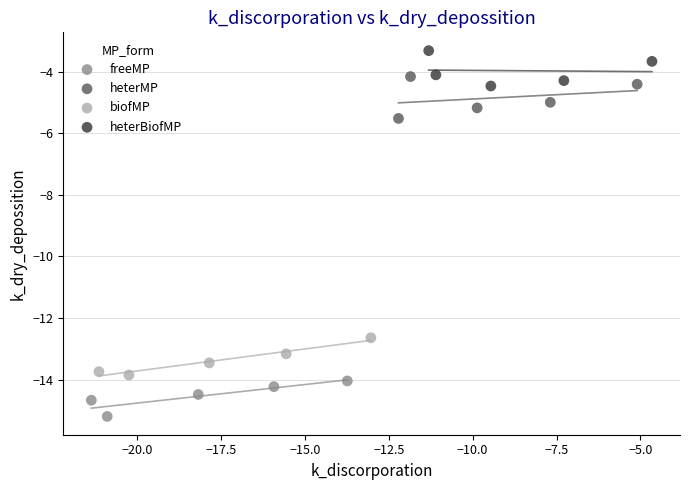

Which series reaches the maximum Y coordinate?

heterBiofMP